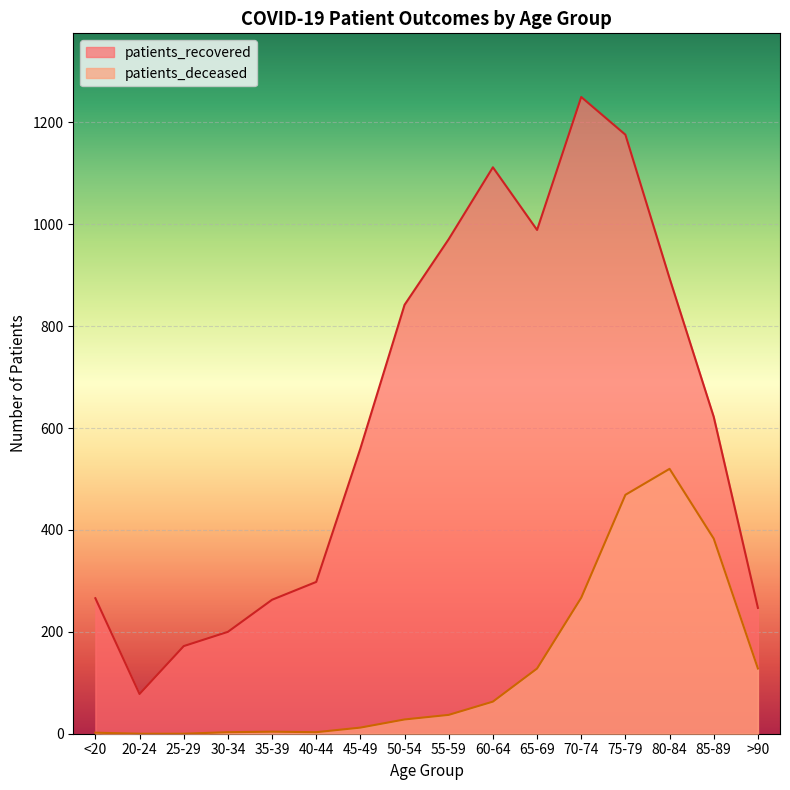

The value of patients_recovered at 25-29 is 117. True or false?

False